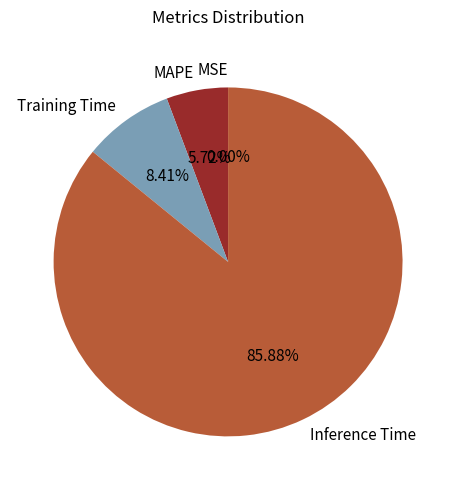

To the nearest percent, what is the difference between the largest and smallest slice percentages?

86%